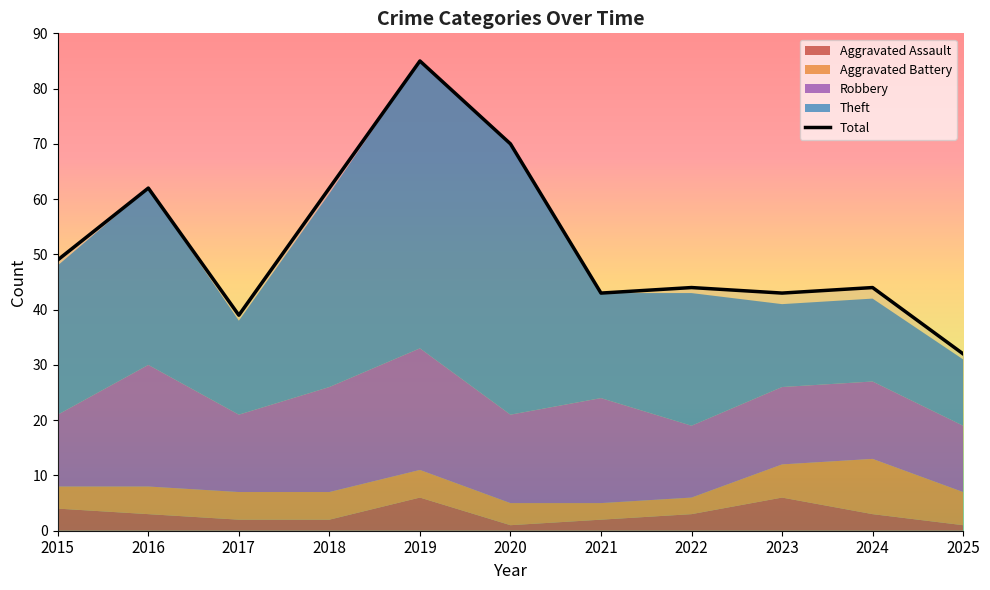

Rank the categories by Total value from highest to lowest.

2019, 2020, 2016, 2018, 2015, 2022, 2024, 2021, 2023, 2017, 2025